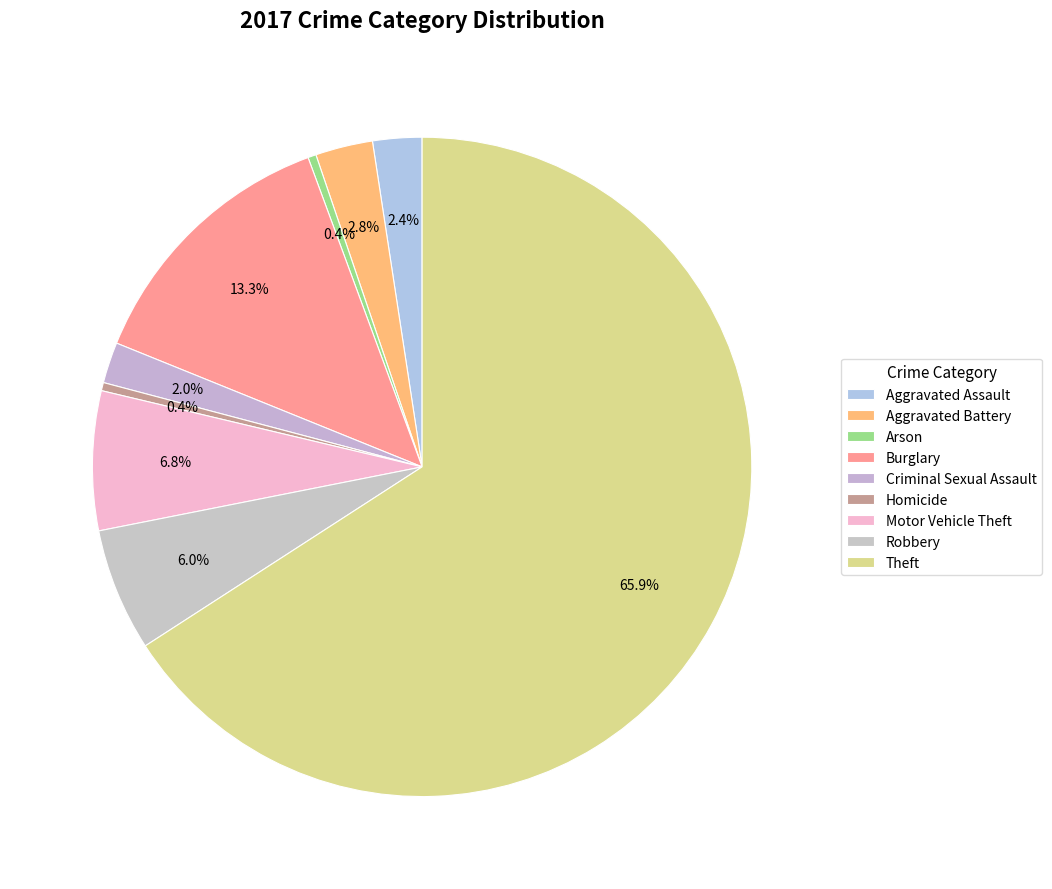

What percentage do Arson and Robbery together represent?

6.4%